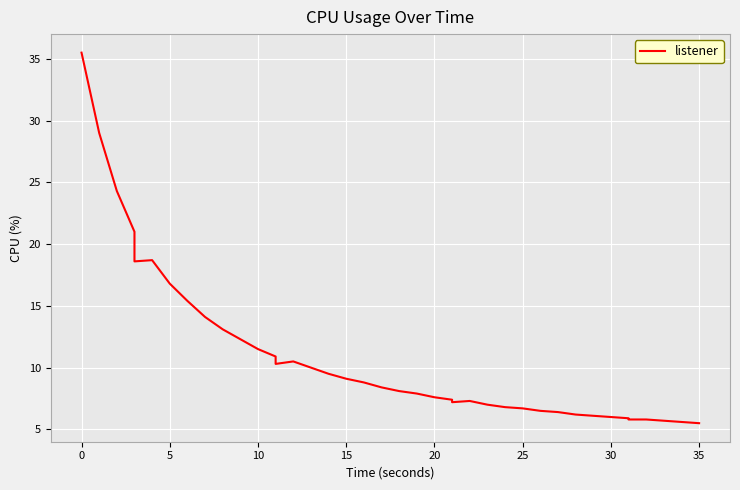

True or false: the data has more than 2 interior local peaks.

True